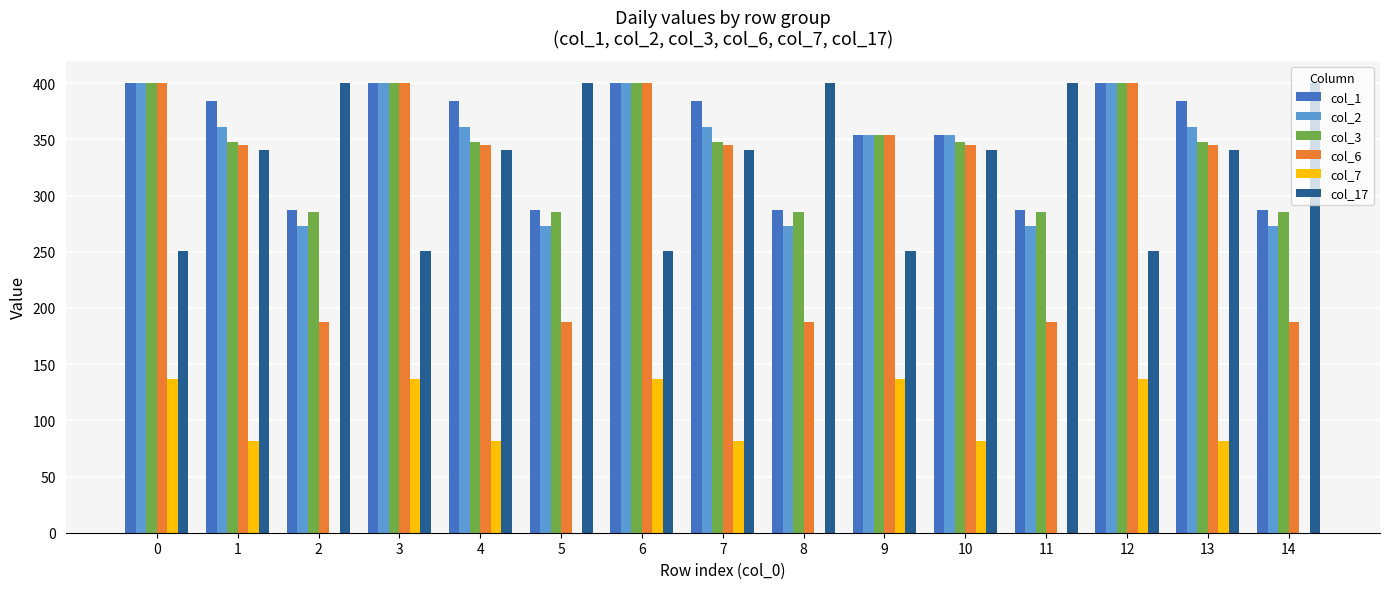

What value does the col_6 series have at 10?

345.2